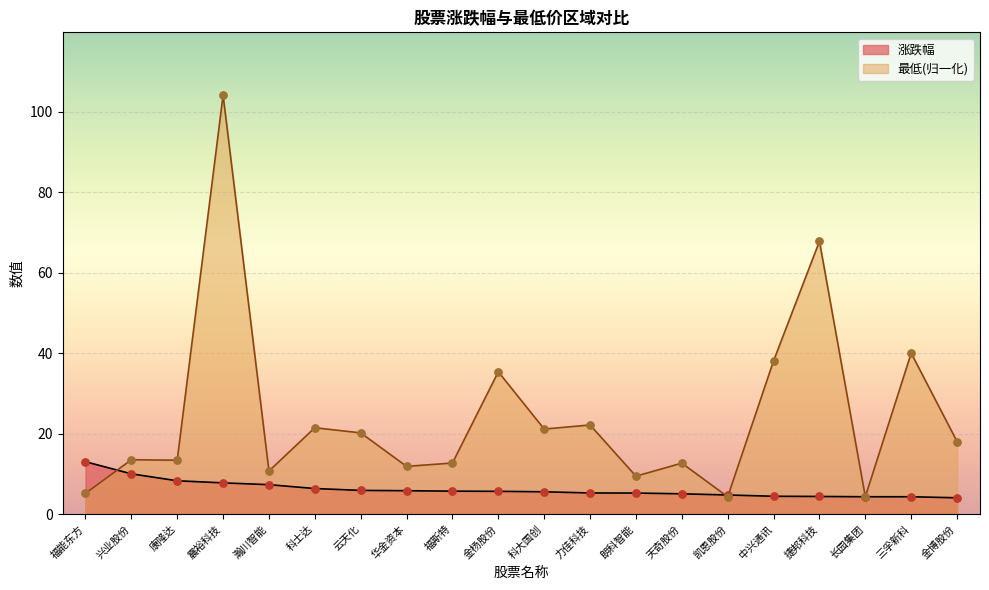

Which series has the largest Y range (max minus min)?

最低